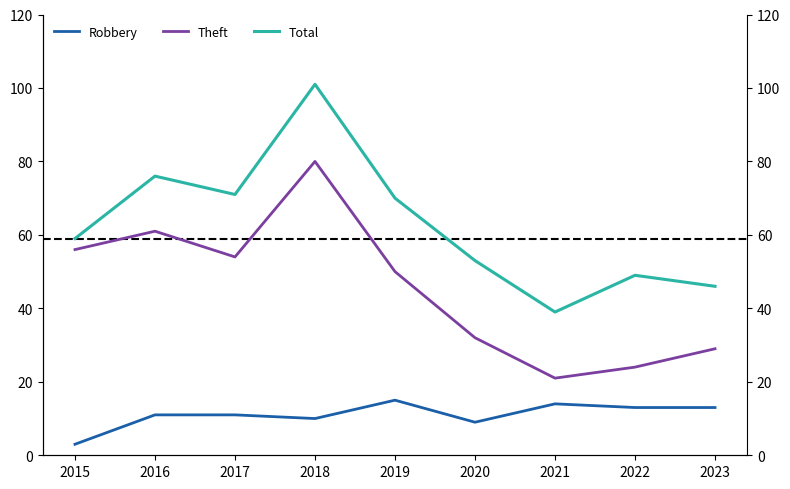

Reading left to right, what are all the values shown in this chart?

Robbery: 2015=3	2016=11	2017=11	2018=10	2019=15	2020=9	2021=14	2022=13	2023=13
Theft: 2015=56	2016=61	2017=54	2018=80	2019=50	2020=32	2021=21	2022=24	2023=29
Total: 2015=59	2016=76	2017=71	2018=101	2019=70	2020=53	2021=39	2022=49	2023=46